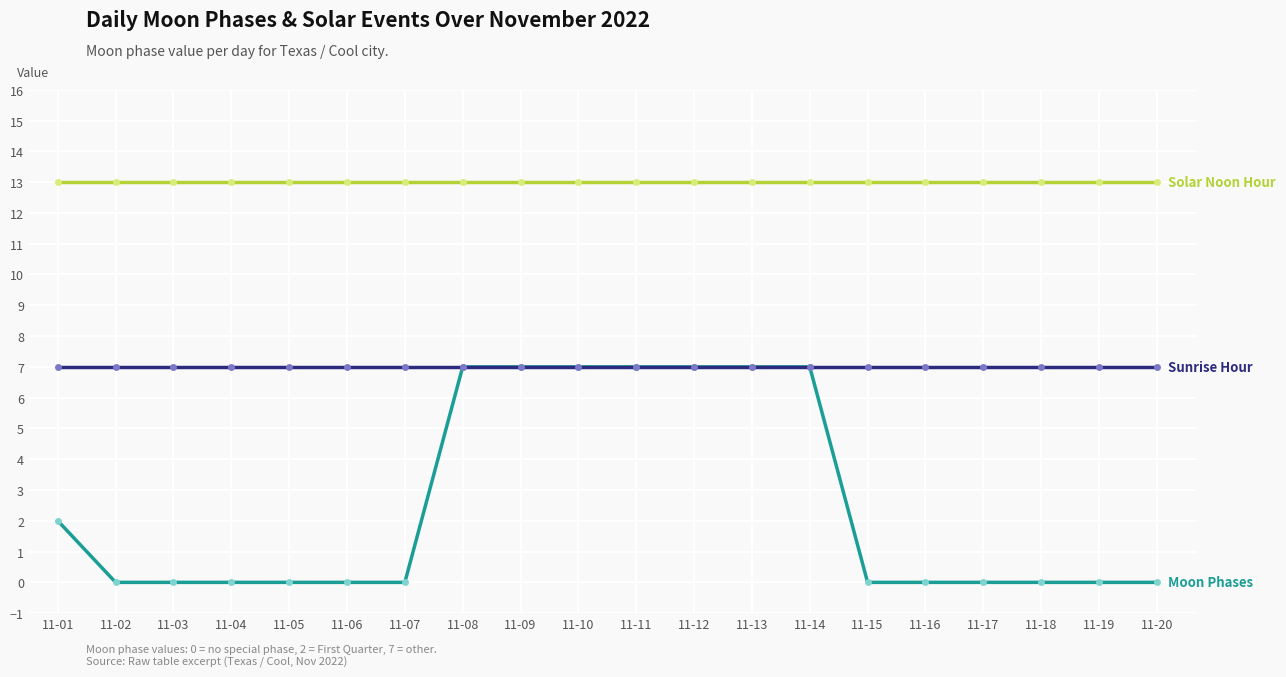

What is the spread (max minus min) of values at 11-07?

13